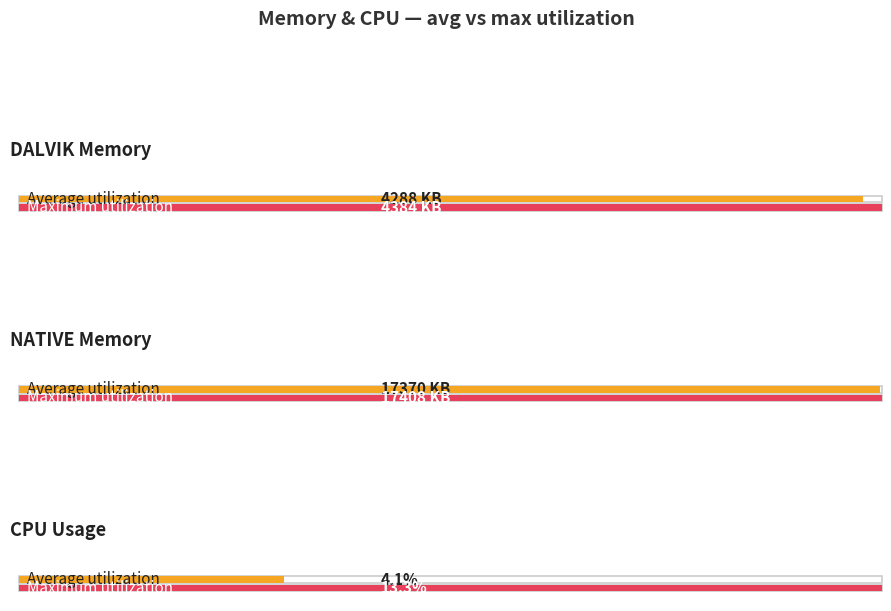

What is the difference between the maximum and minimum values?

17404.8